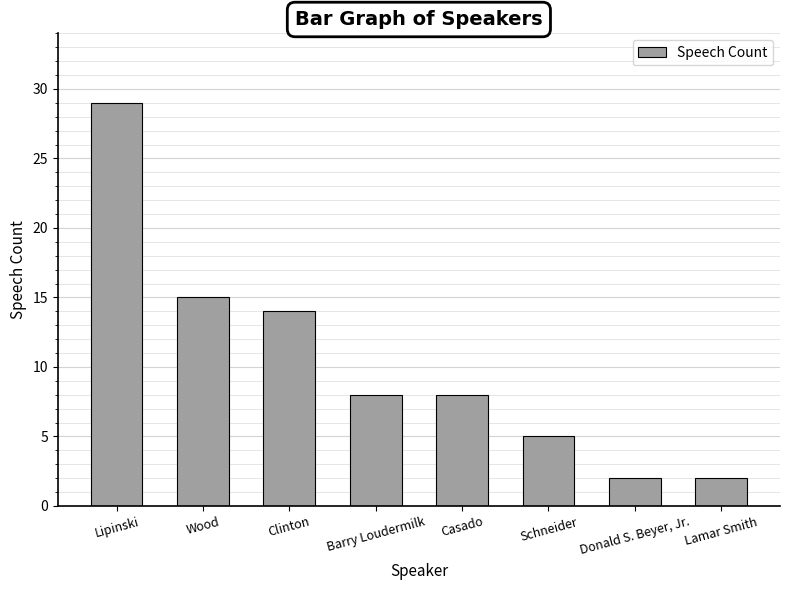

Which category has the highest value across all series?

Lipinski